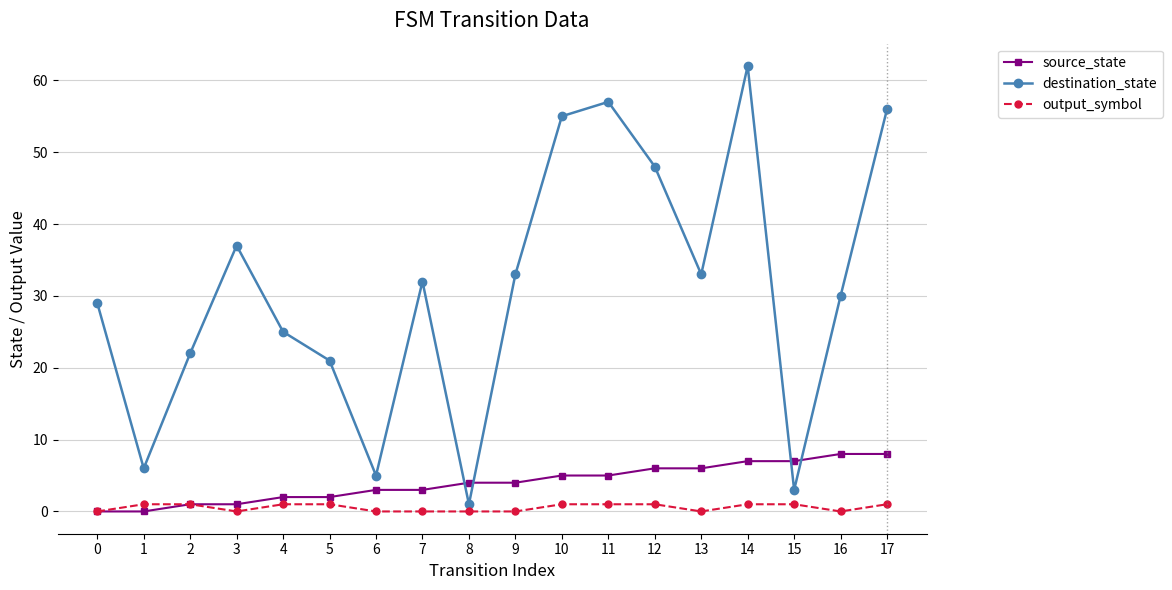

Which series ends up on top after the final intersection of destination_state and source_state?

destination_state